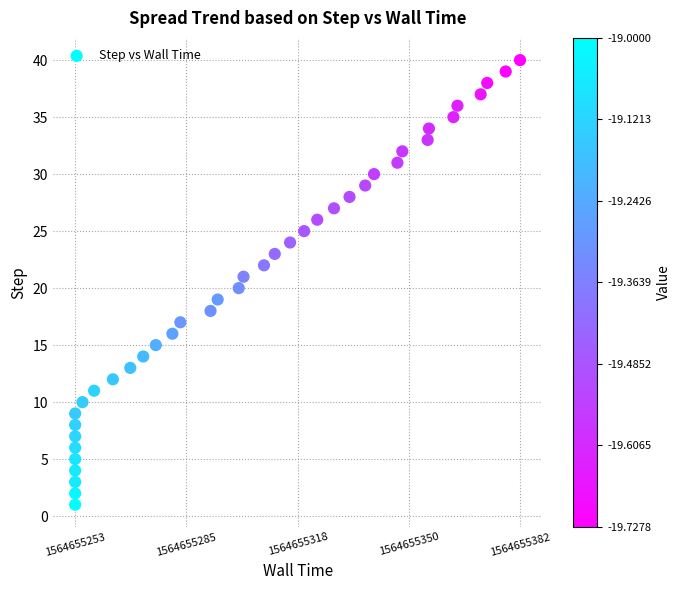

What is the range of Y values (max minus min)?

39